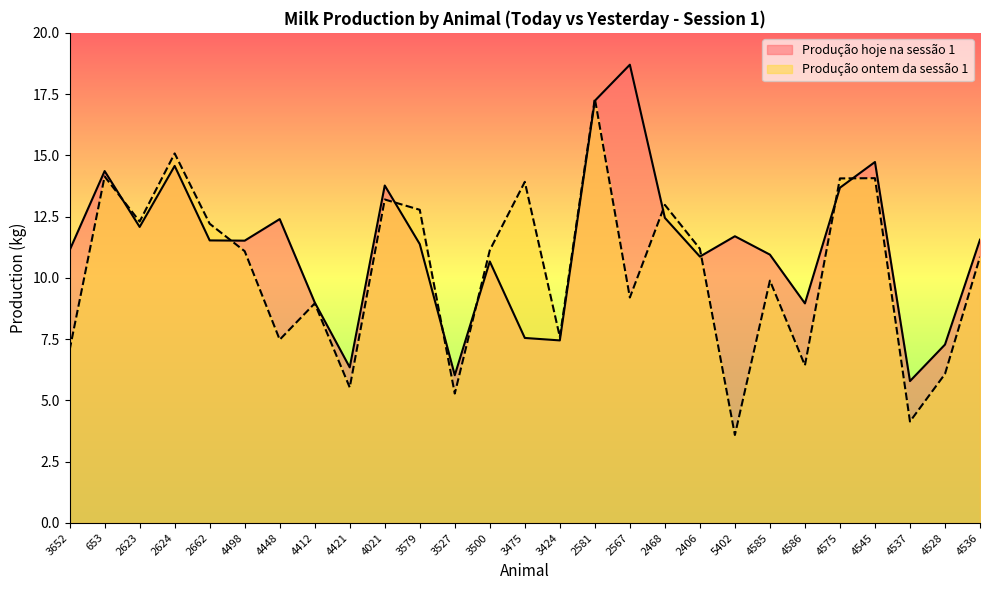

What is the difference between the maximum and minimum values in the Produção hoje na sessão 1 series?

12.9